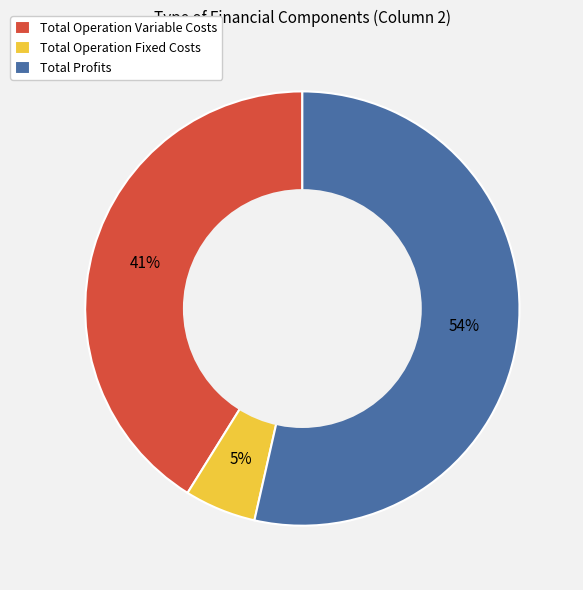

Approximately how many times larger is the value at Total Profits compared to Total Operation Variable Costs?

1.3